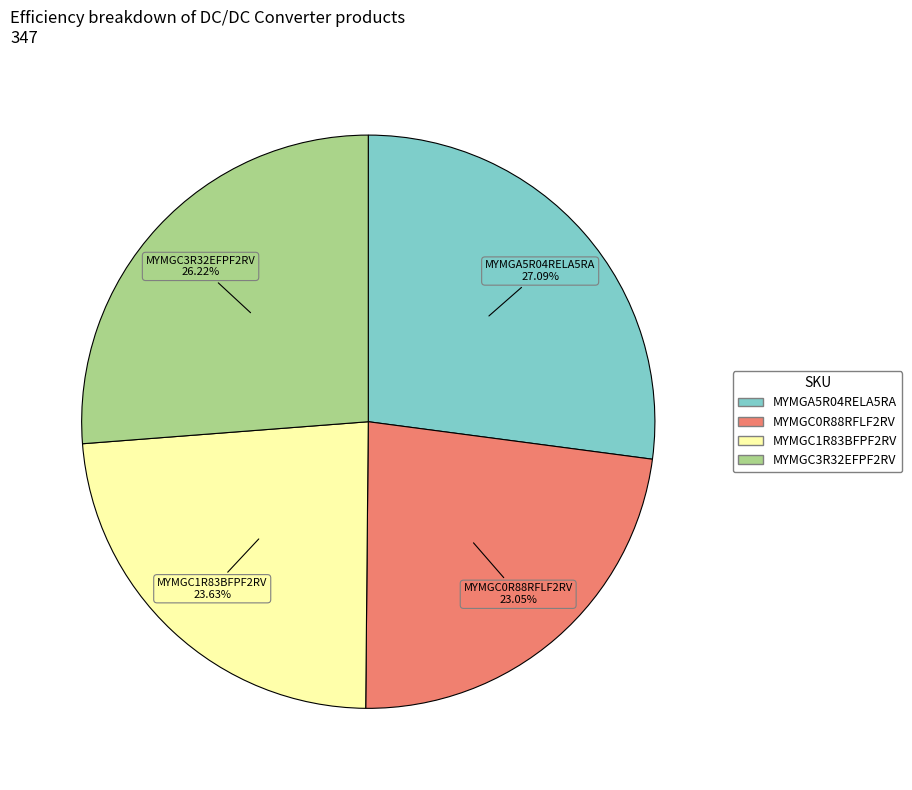

Count the number of slices in the pie.

4